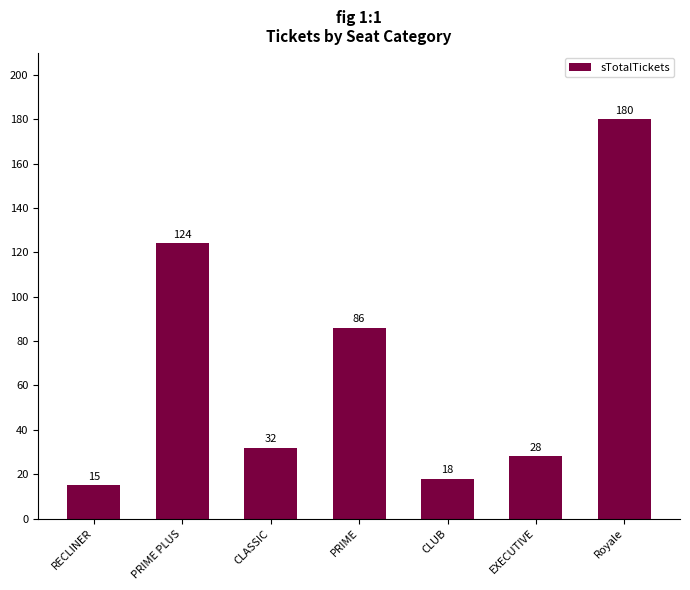

What is the sum of the values at CLUB and EXECUTIVE?

46